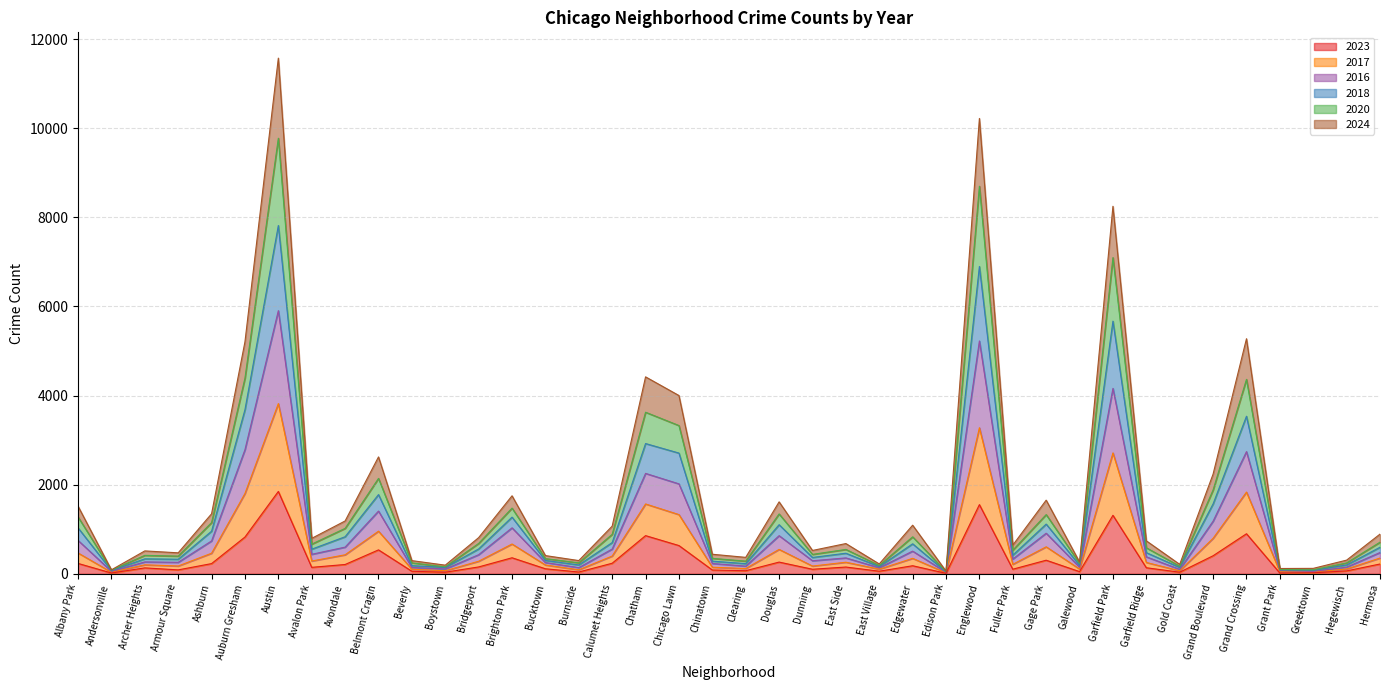

What are all the series names shown in the legend?

2023, 2017, 2016, 2018, 2020, 2024